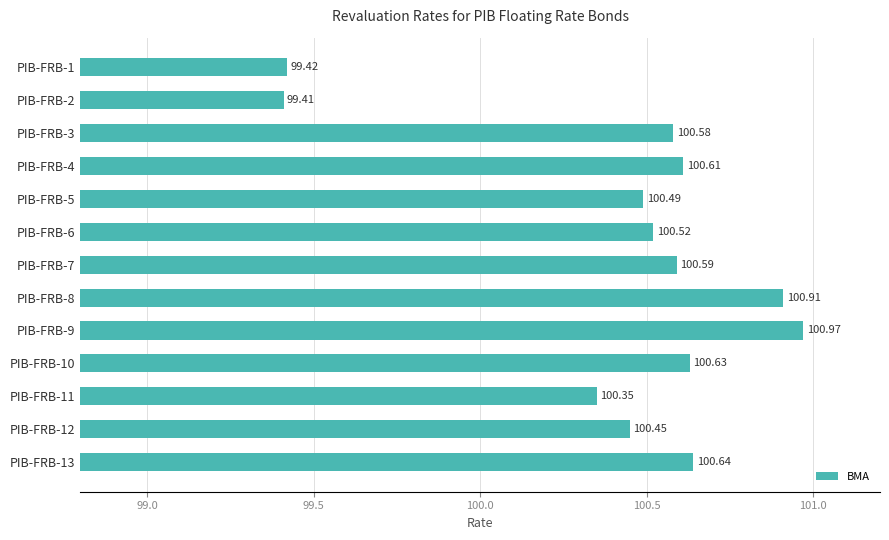

Rank the categories by value from lowest to highest.

PIB-FRB-2, PIB-FRB-1, PIB-FRB-11, PIB-FRB-12, PIB-FRB-5, PIB-FRB-6, PIB-FRB-3, PIB-FRB-7, PIB-FRB-4, PIB-FRB-10, PIB-FRB-13, PIB-FRB-8, PIB-FRB-9